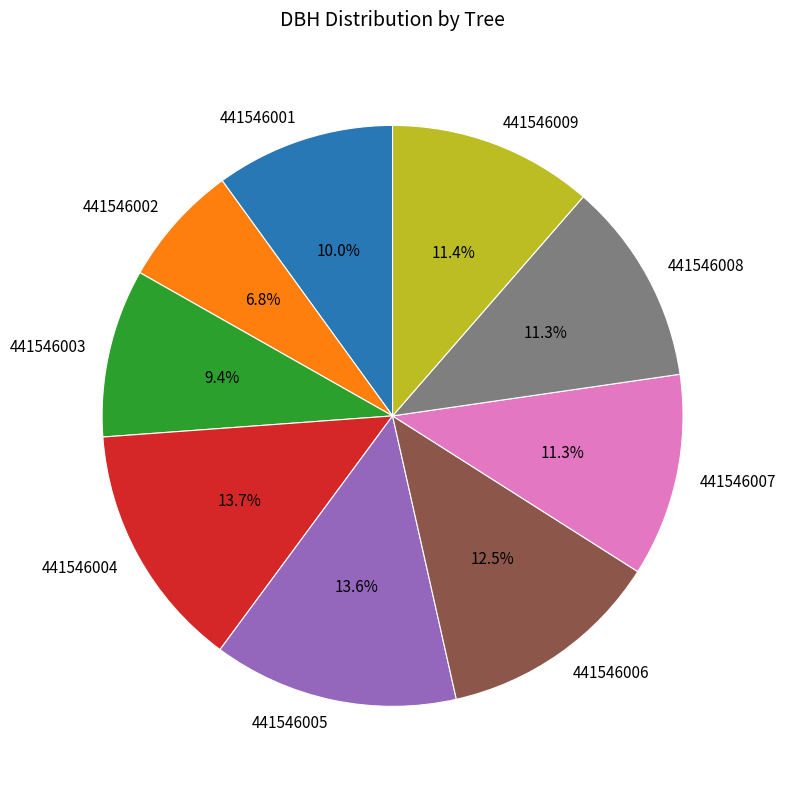

Approximately how many times larger is the value at 441546008 compared to 441546005?

0.8